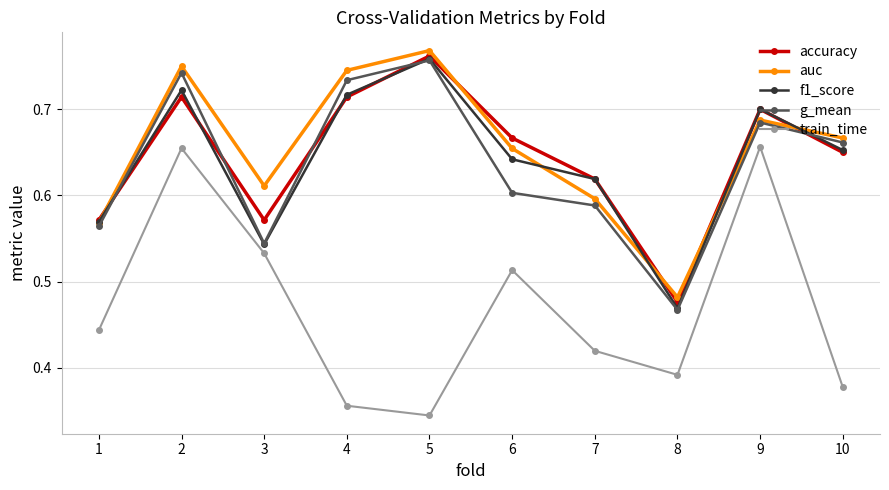

Is the value of accuracy at 6 greater than the value of auc at 3?

Yes